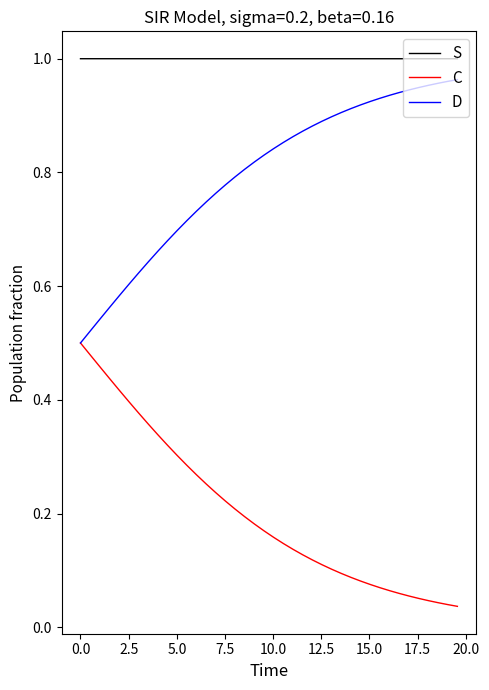

True or false: S and D intersect in this chart.

False